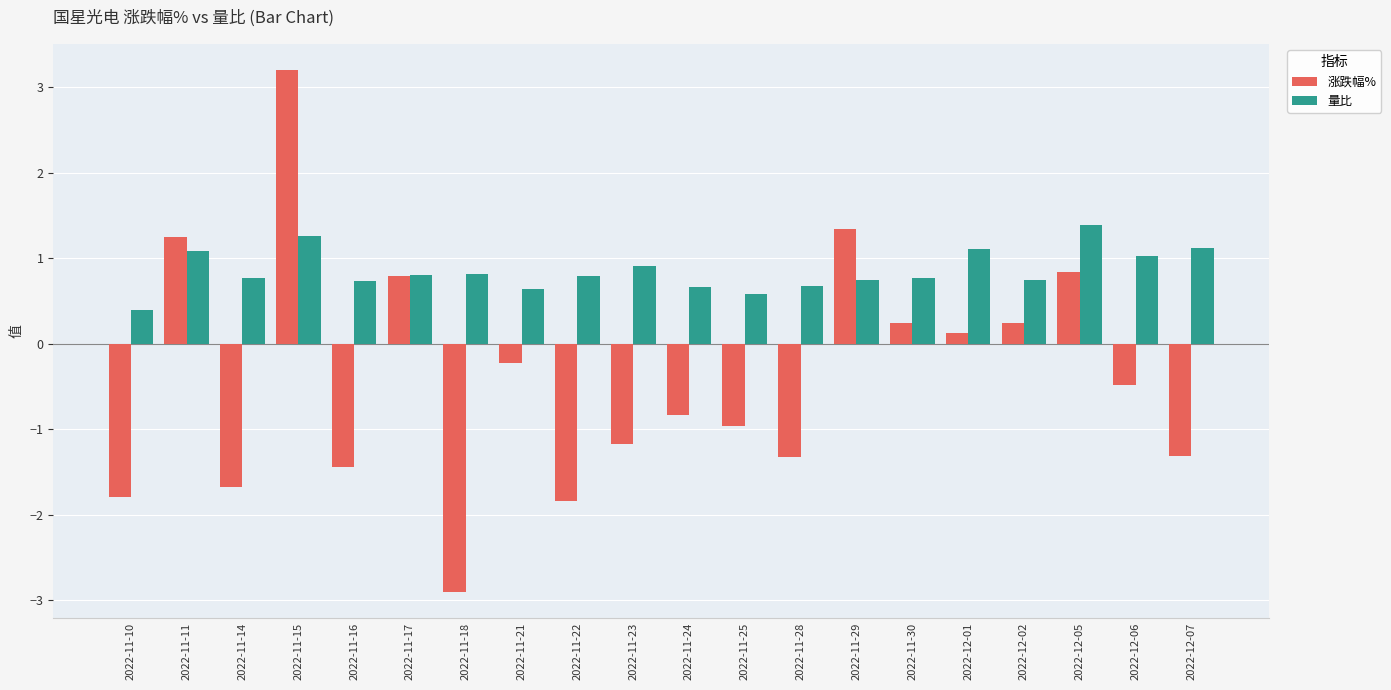

What is the greatest value displayed?

3.2